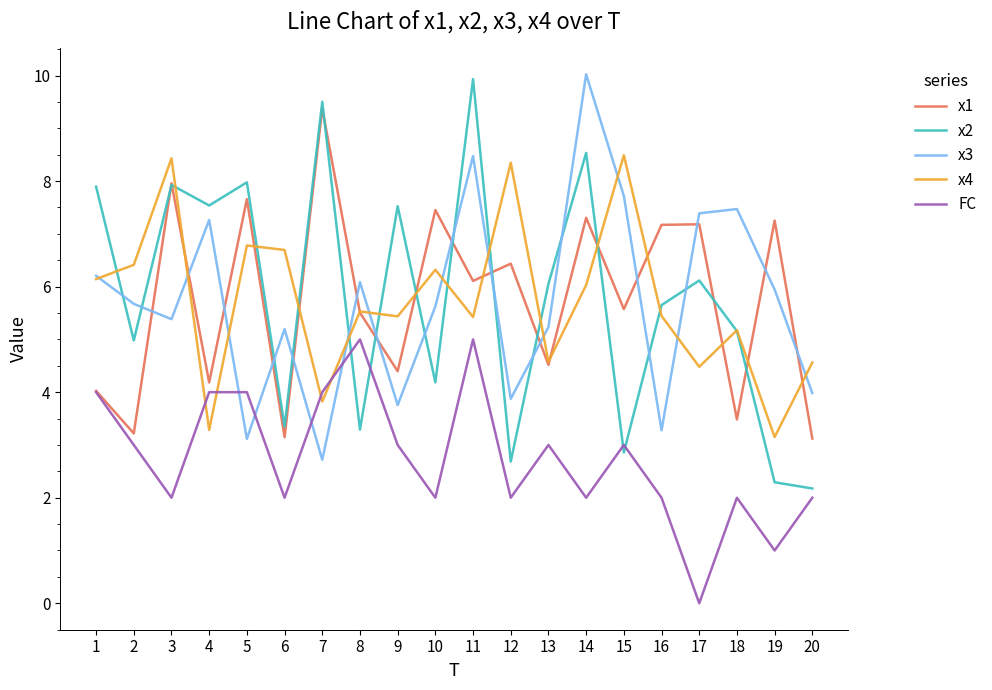

At which category does the chart reach its minimum across all series?

17